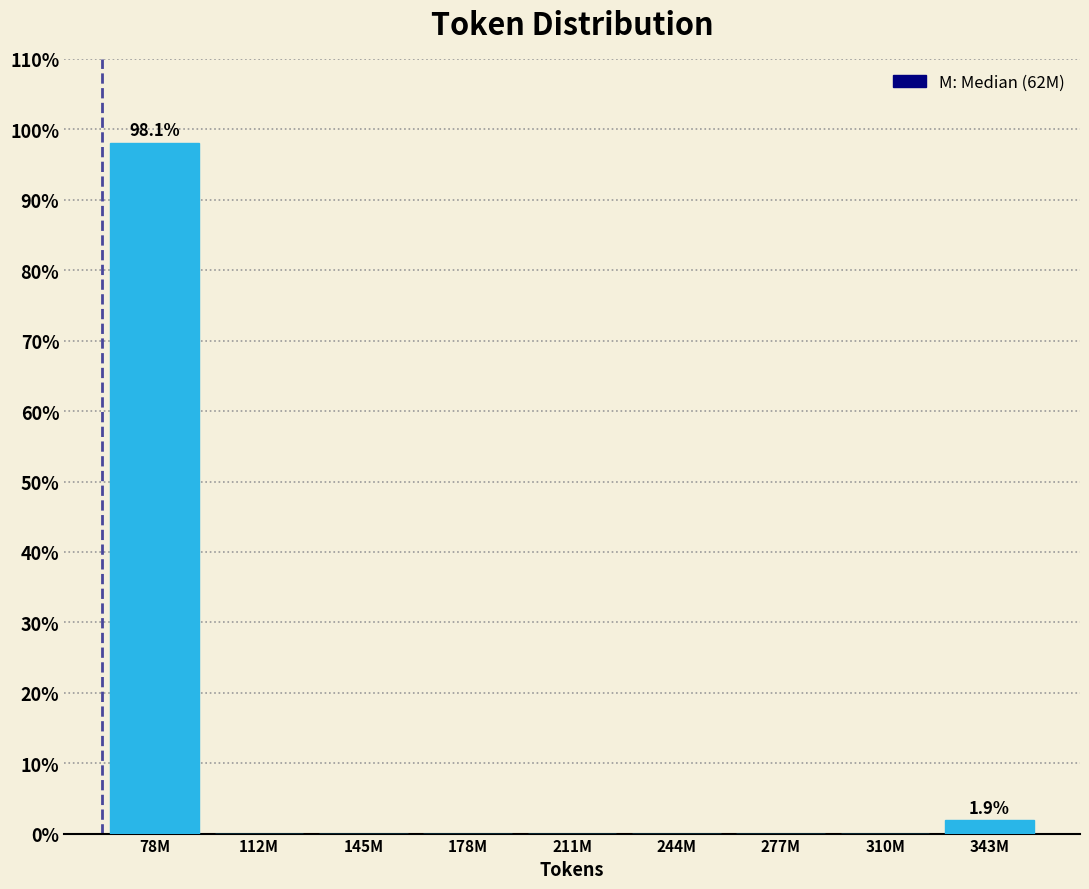

Reading left to right, transcribe all the data shown in this chart.

78M=98.1	112M=0.0	145M=0.0	178M=0.0	211M=0.0	244M=0.0	277M=0.0	310M=0.0	343M=1.9